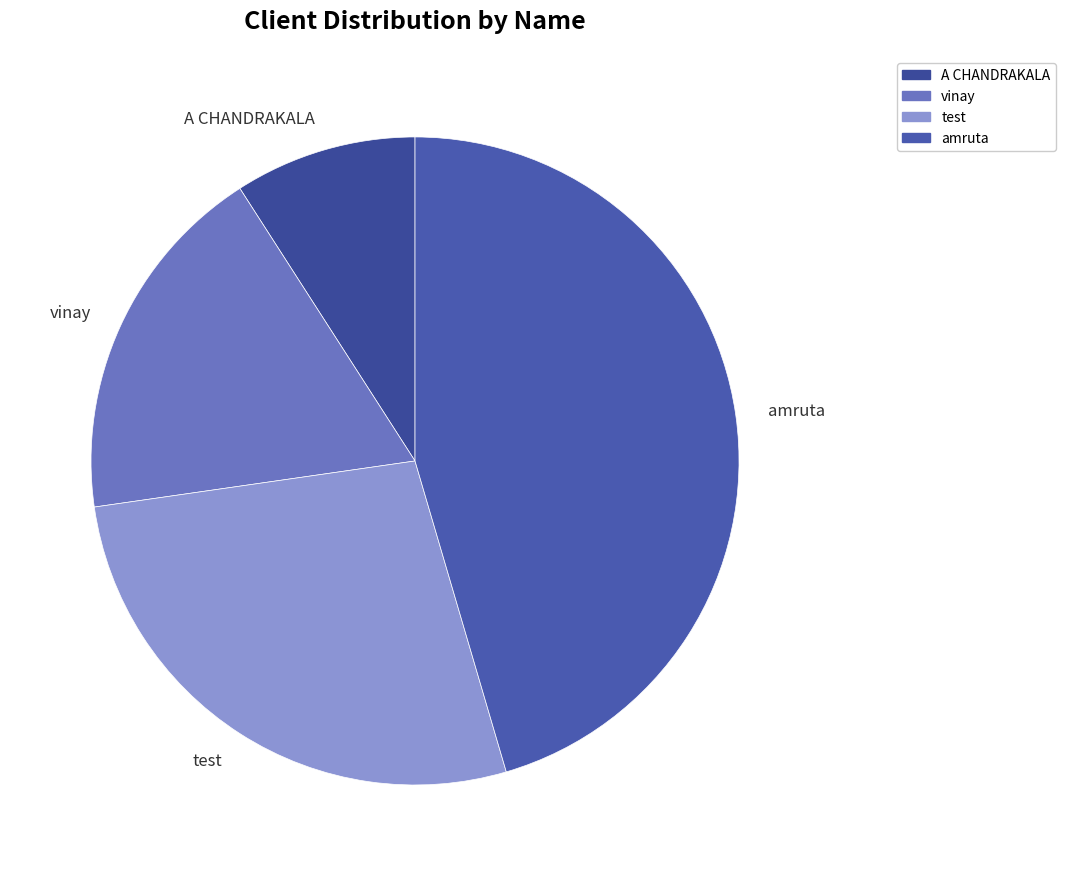

Between test and A CHANDRAKALA, which is larger?

test